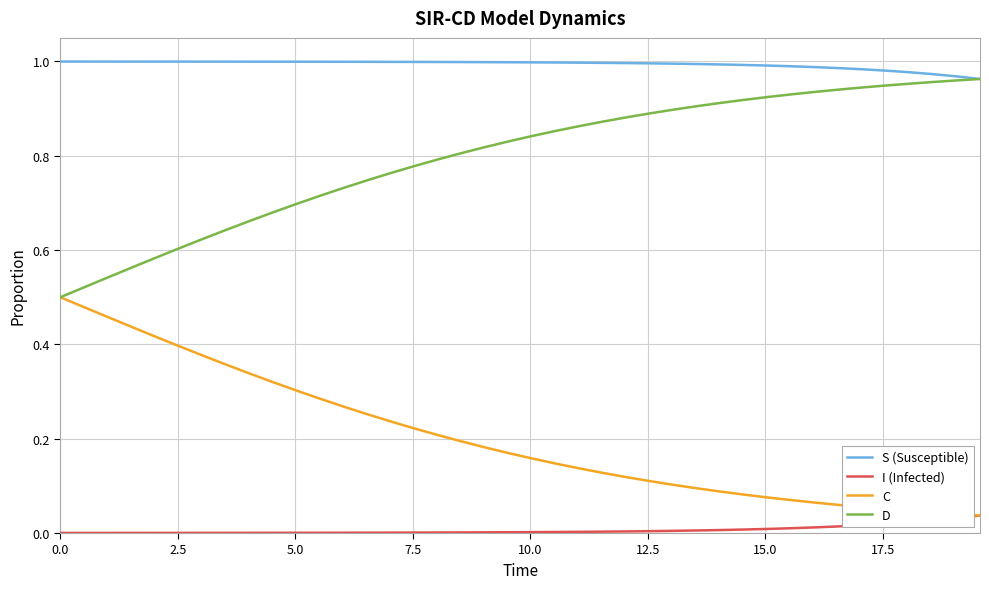

Rank the series by their average value, from lowest to highest.

I (Infected), C, D, S (Susceptible)